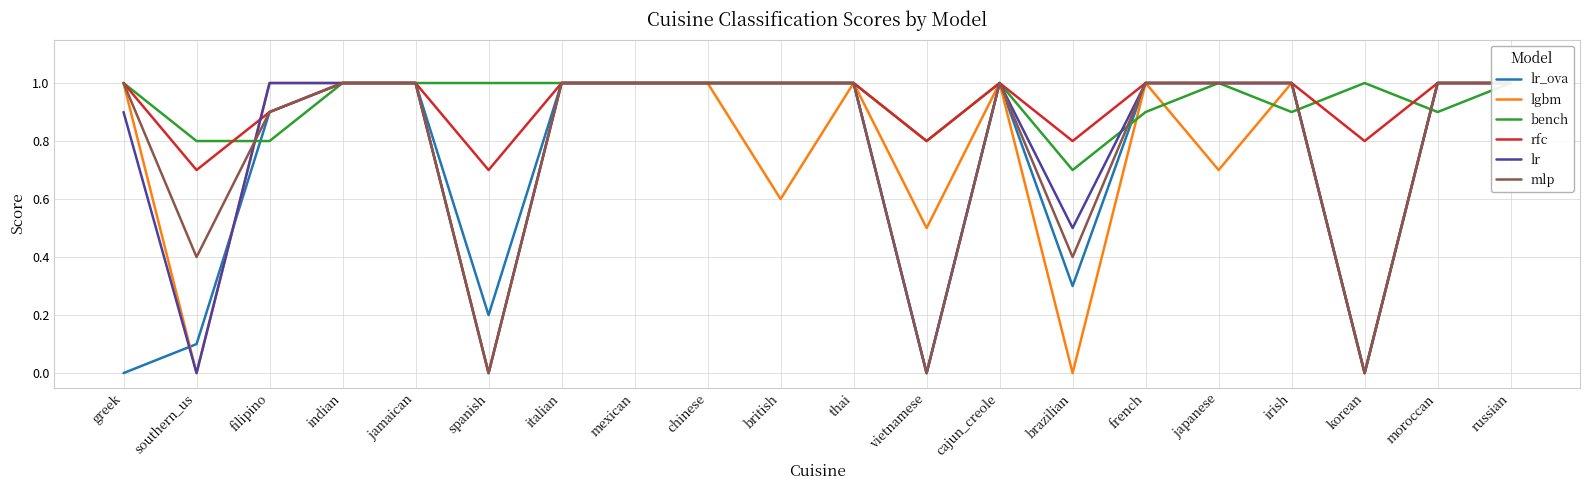

Which category has the highest value across all series?

indian